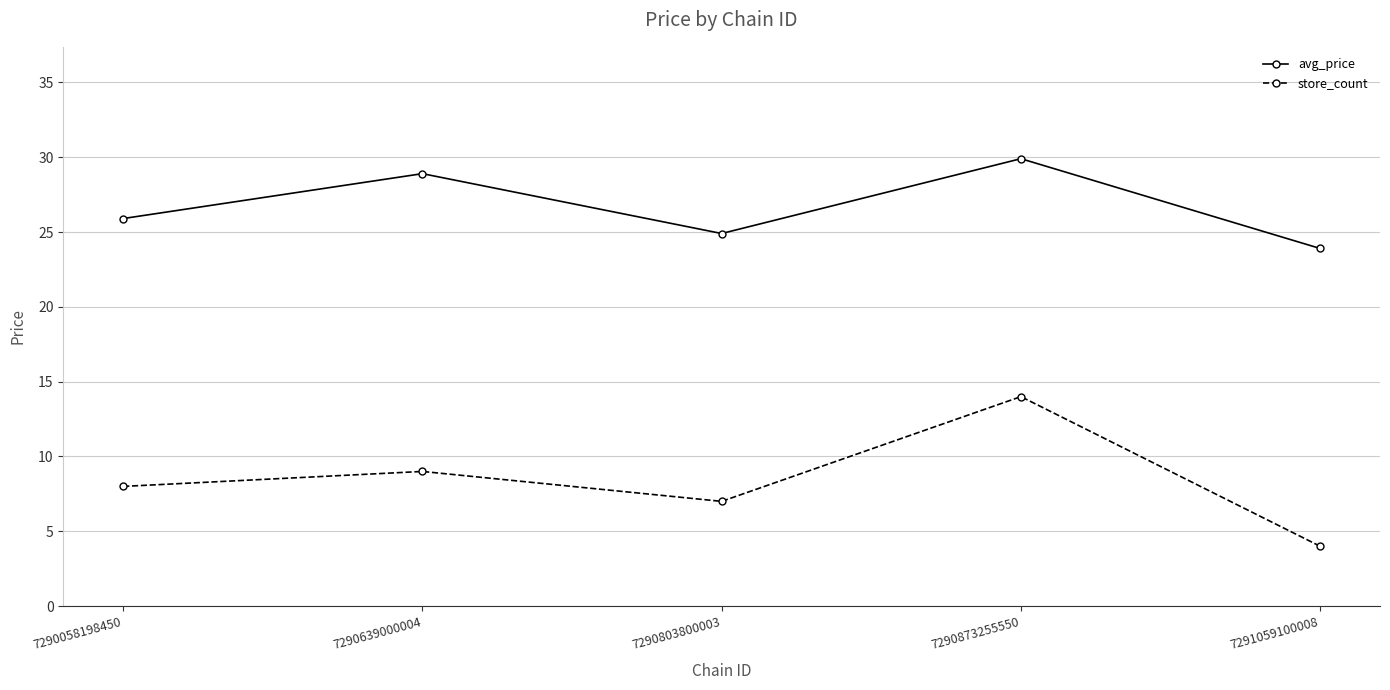

Reading right to left, transcribe all the data shown in this chart.

avg_price: 7291059100008=23.9	7290873255550=29.9	7290803800003=24.9	7290639000004=28.9	7290058198450=25.9
store_count: 7291059100008=4.0	7290873255550=14.0	7290803800003=7.0	7290639000004=9.0	7290058198450=8.0